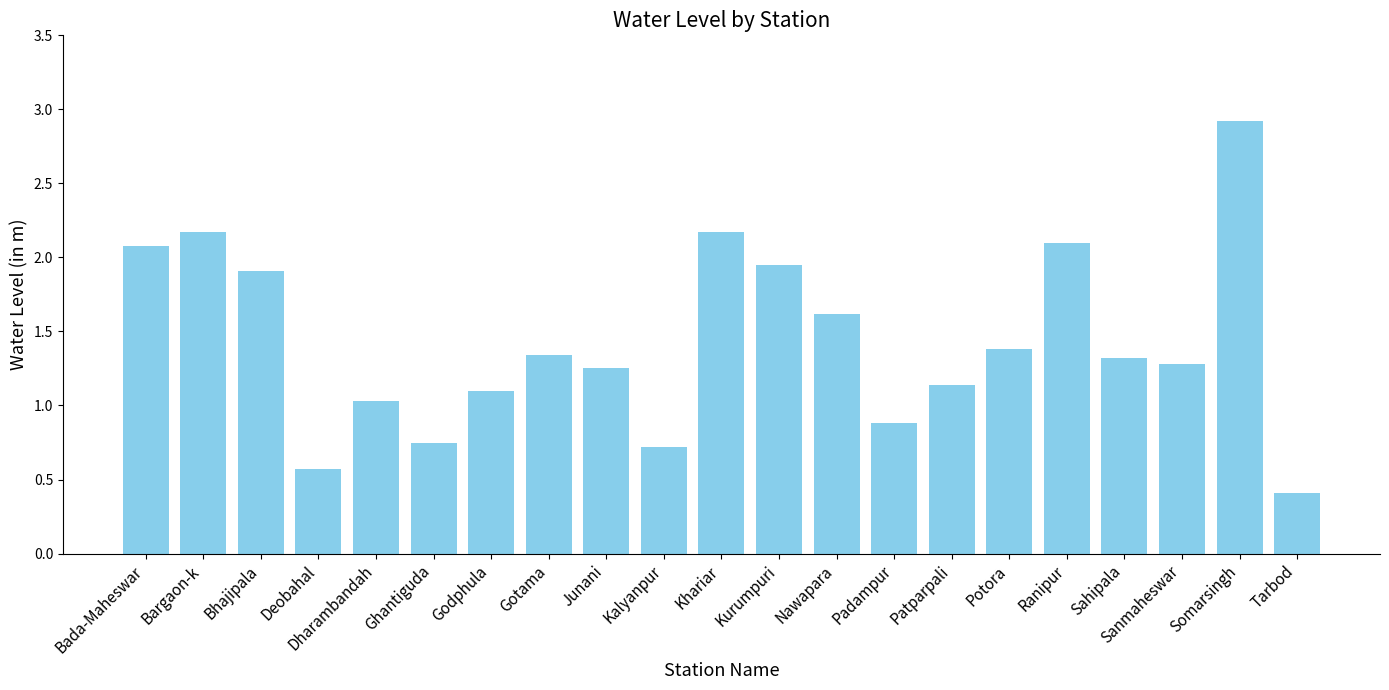

What is the sum of all values?

30.1